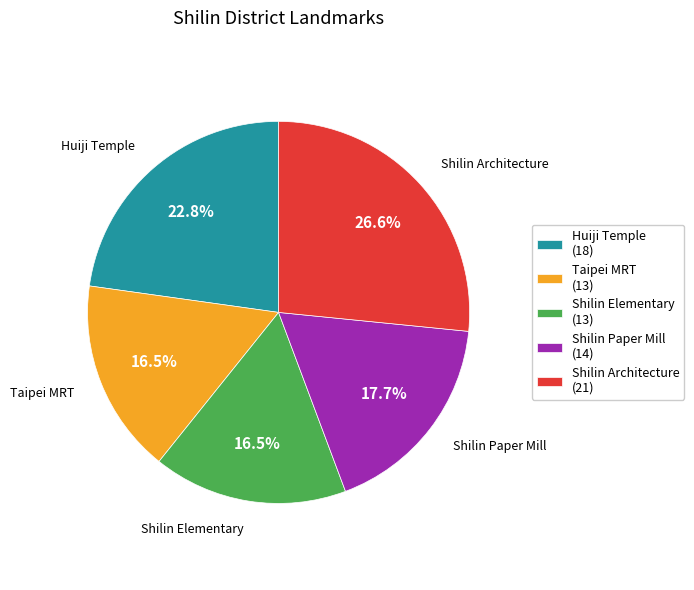

What percentage is NOT represented by Shilin Elementary (13)?

83.5%